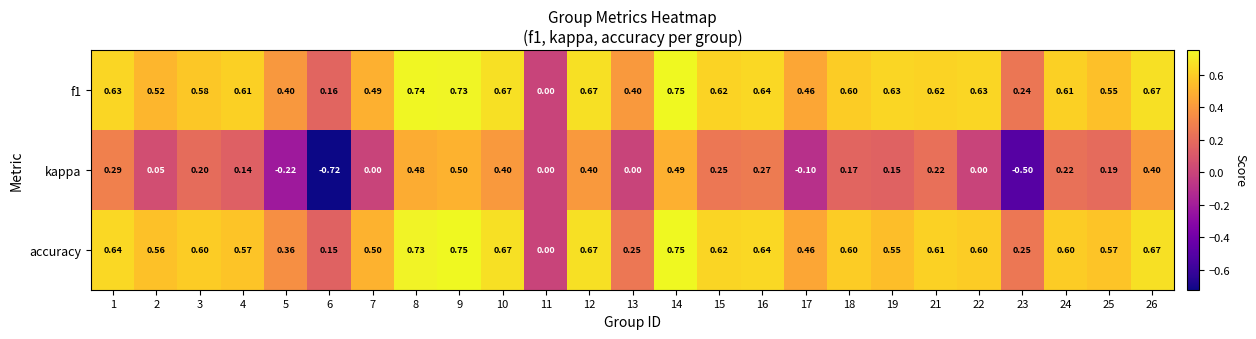

Count the number of categories in the chart.

25